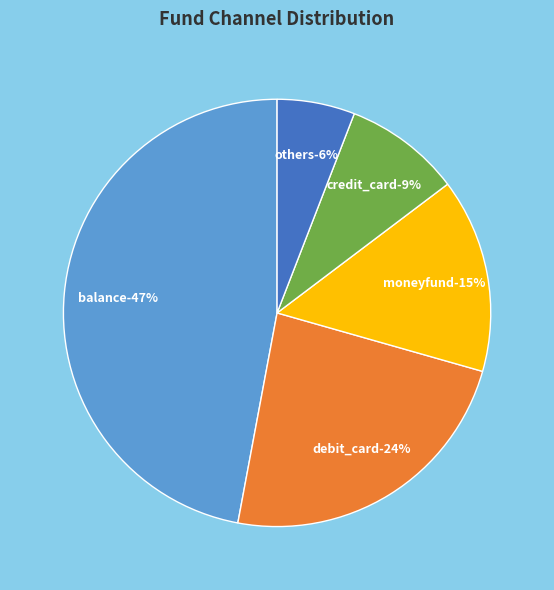

Rank the categories by value from highest to lowest.

balance, debit_card, moneyfund, credit_card, others